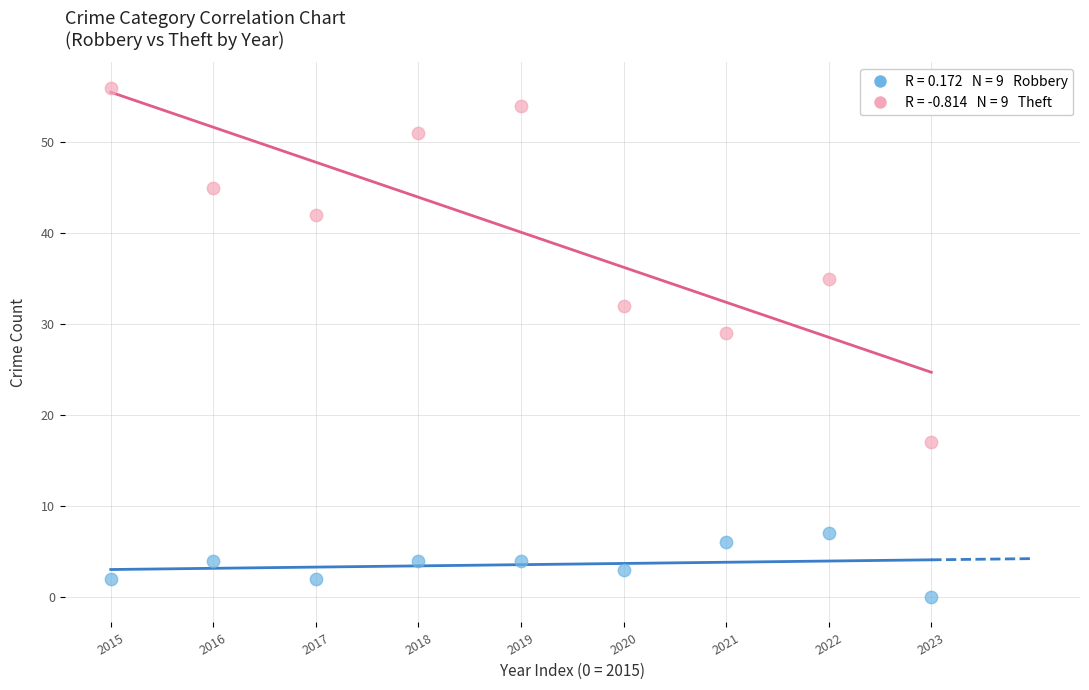

Across all series, what Y value is closest to 28?

29